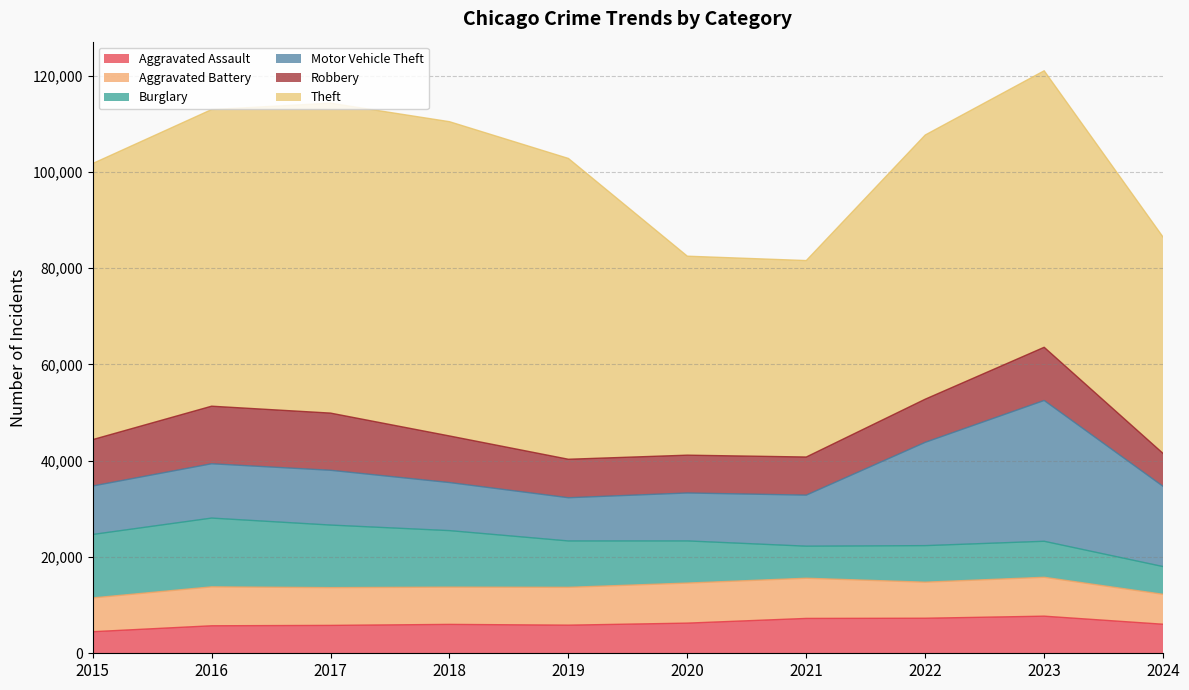

How many series are shown in this chart?

6